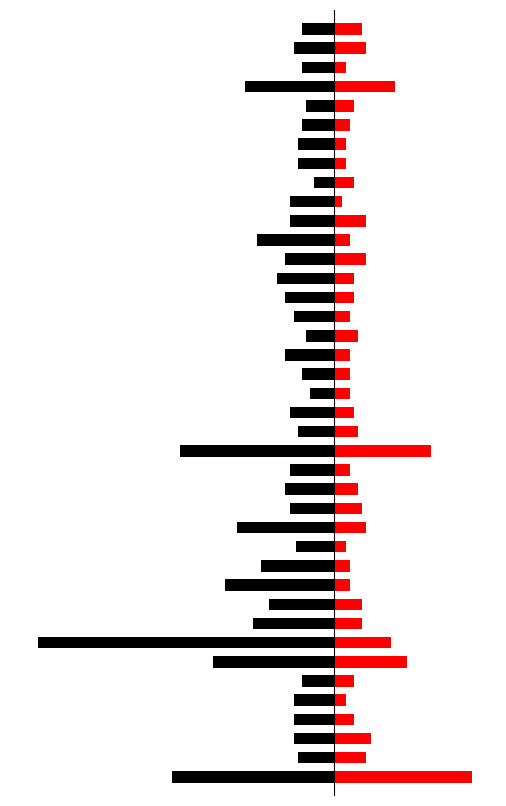

What is the value of the Width (NM) bar at the 35th from the left?

4.0